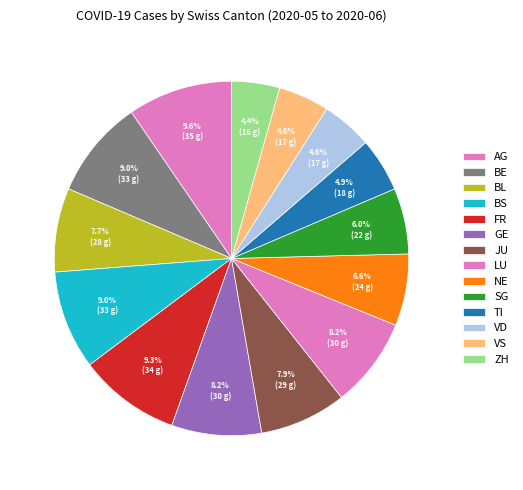

How many slices are in this pie chart?

14